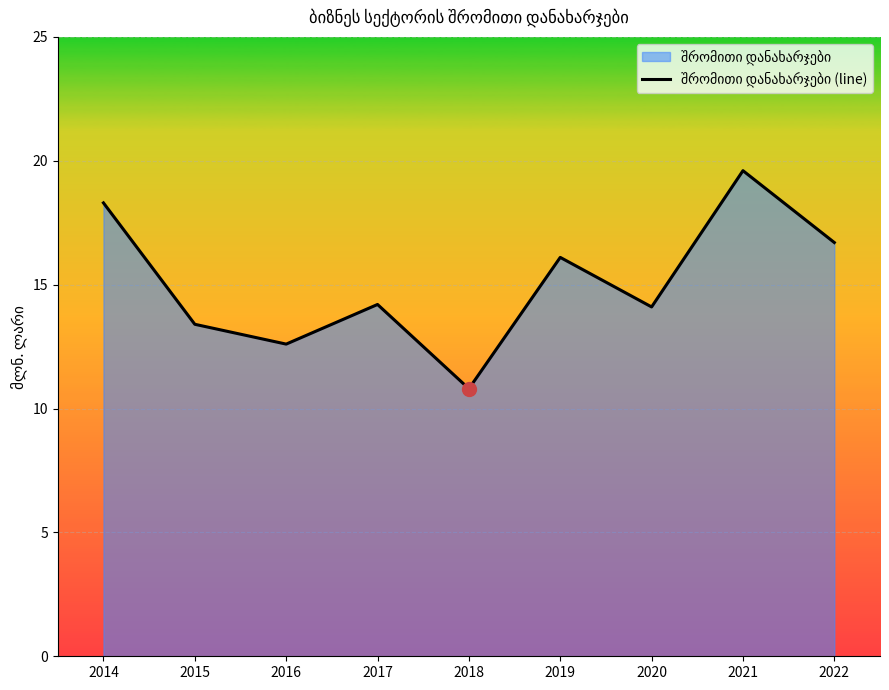

True or false: the data shows 27.7 at 2022.

False